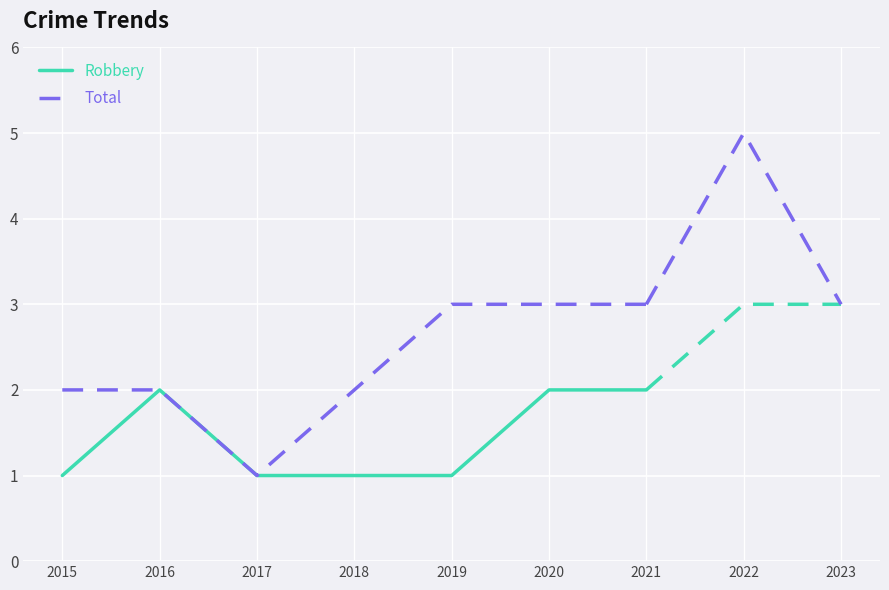

Is it true that Robbery equals 0 at 2017?

False